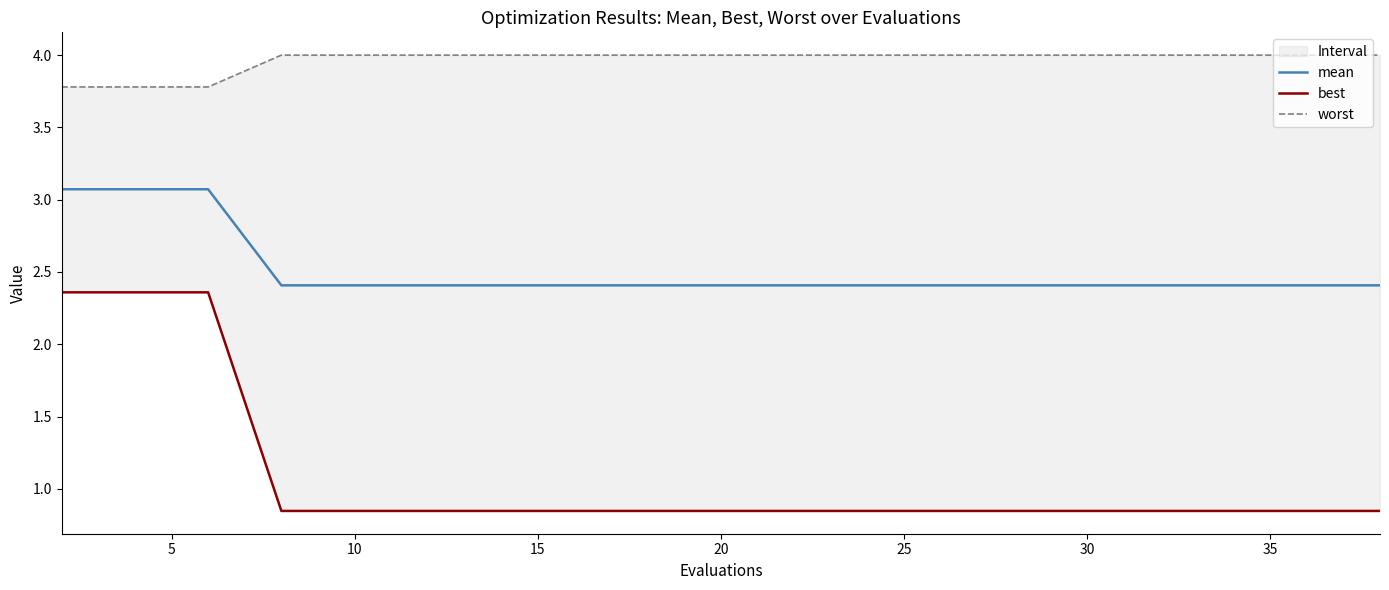

Rank the series by their maximum value, from highest to lowest.

worst, mean, best